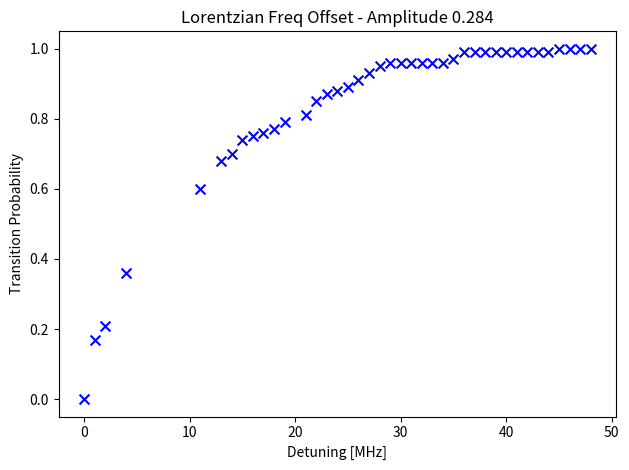

What is the range of X values (max minus min)?

48.0